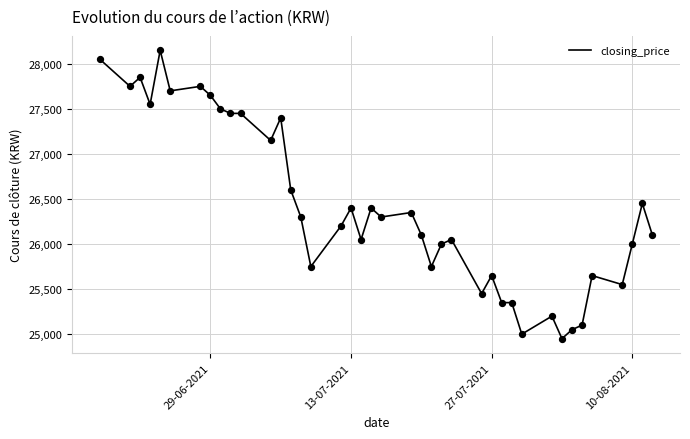

What is the maximum value shown in the chart?

28150